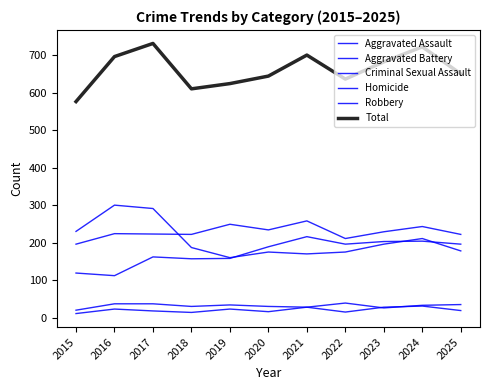

What is the value of the Aggravated Battery point at the 11th from the left?

222